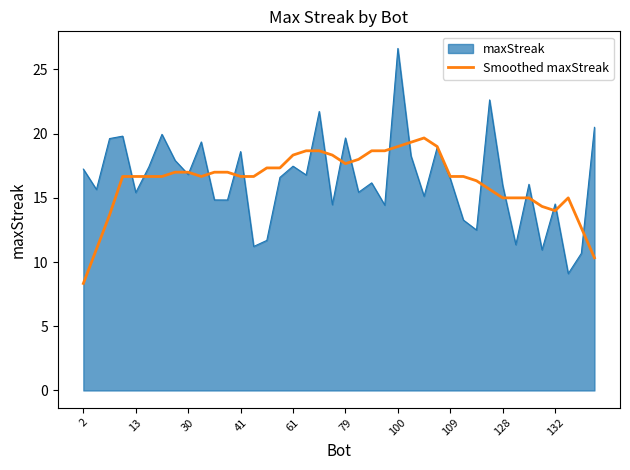

What is the smallest value displayed?

8.3